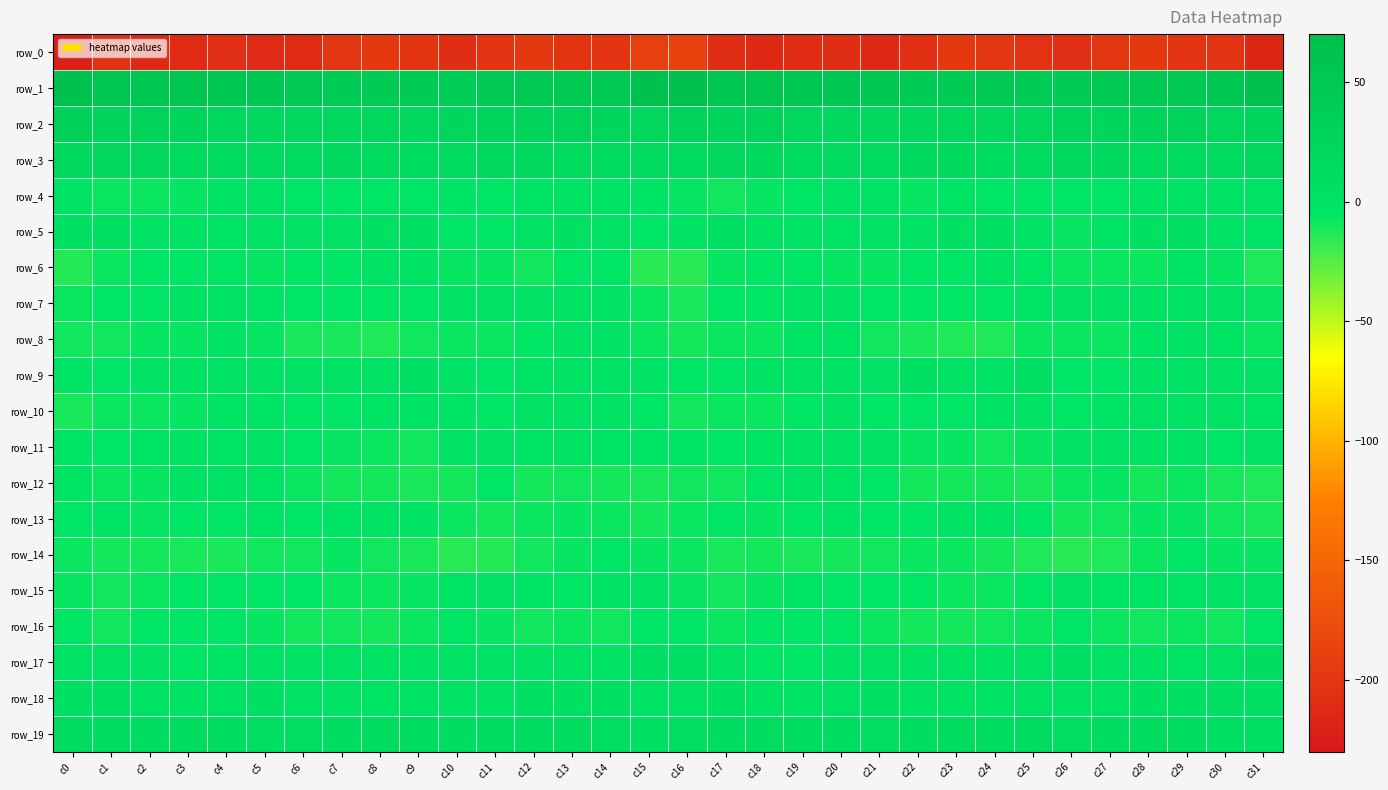

What is the smallest value displayed?

-225.1